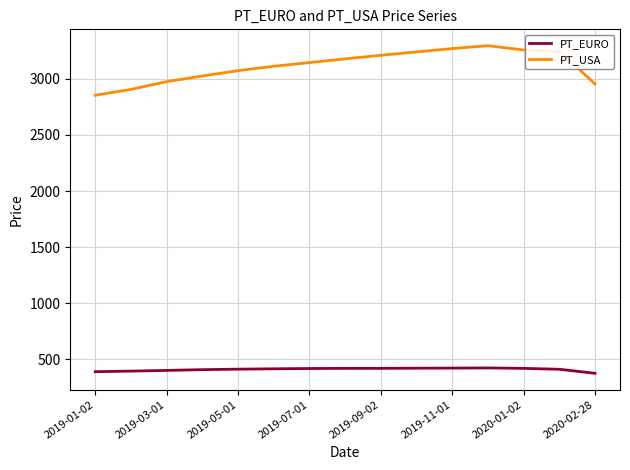

What is the maximum value shown in the chart?

3295.8